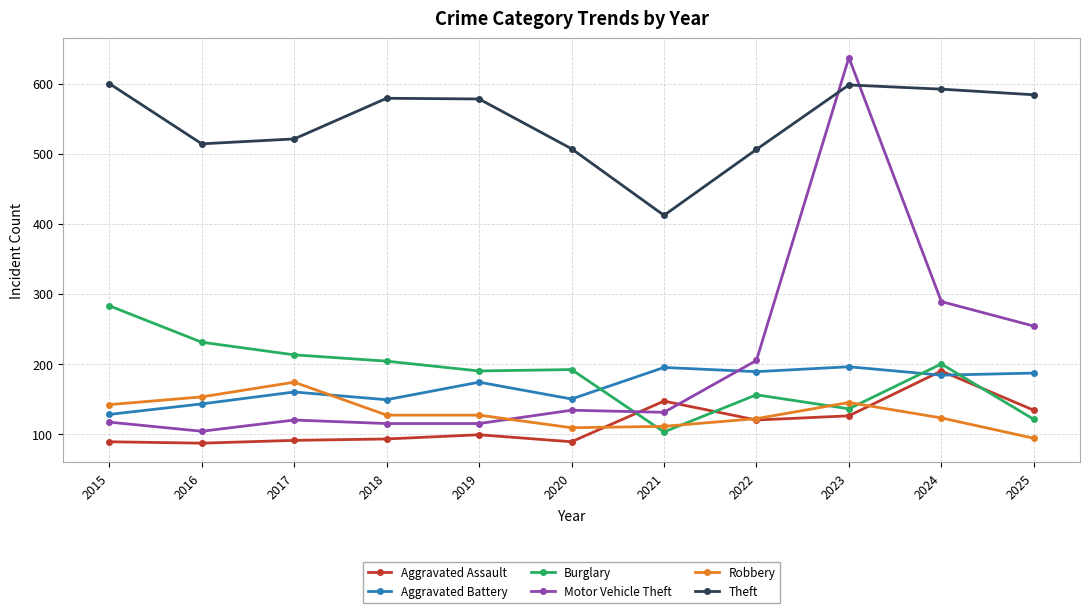

Does the chart have visible grid lines?

Yes